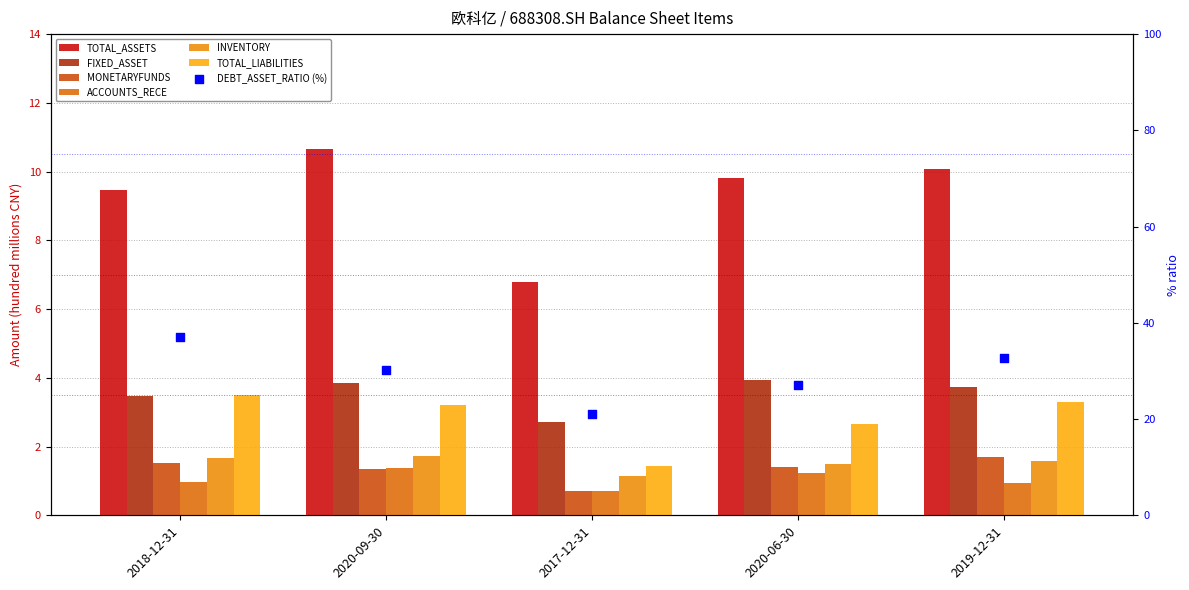

At which category is the sum across all series the highest?

2020-09-30